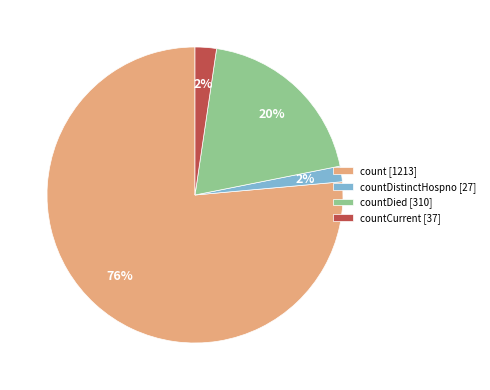

True or false: count [1213] accounts for 76% of the total.

True